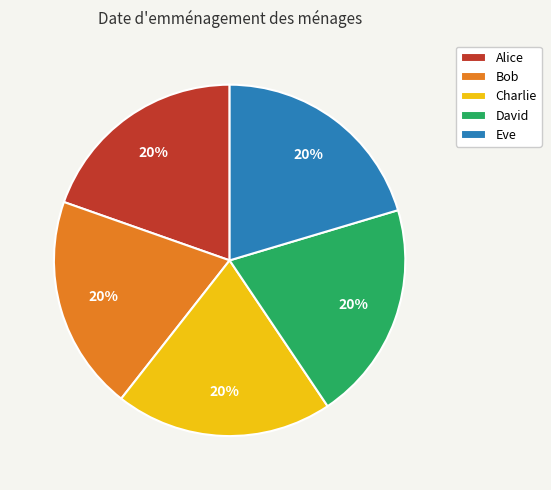

Is the sum of David and Eve greater than half?

No